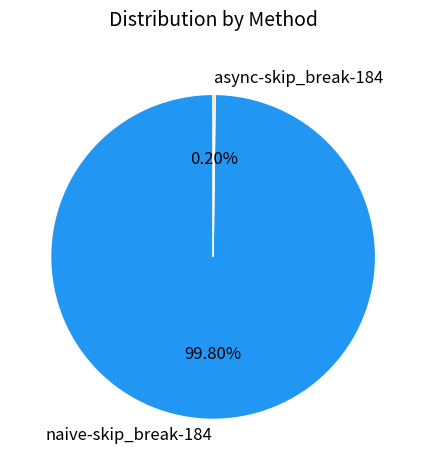

What percentage is the naive-skip_break-184 slice, to the nearest percent?

100%